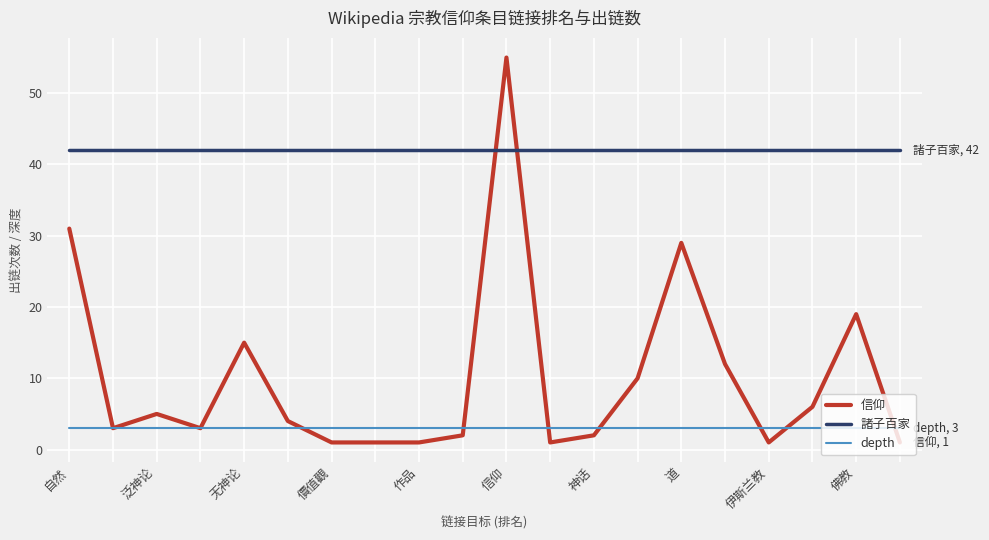

Is this an area chart (filled region under the line)?

No